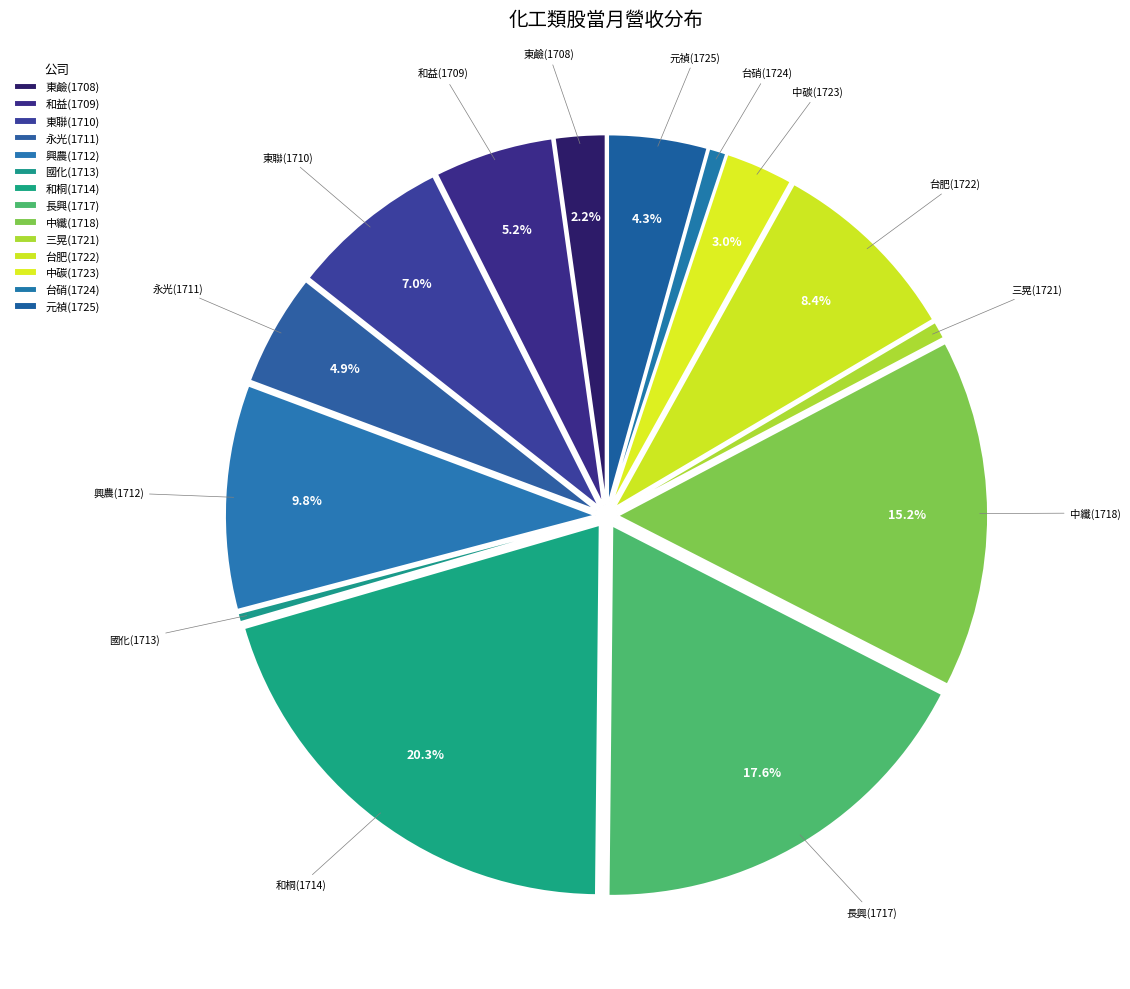

Count the number of slices in the pie.

14